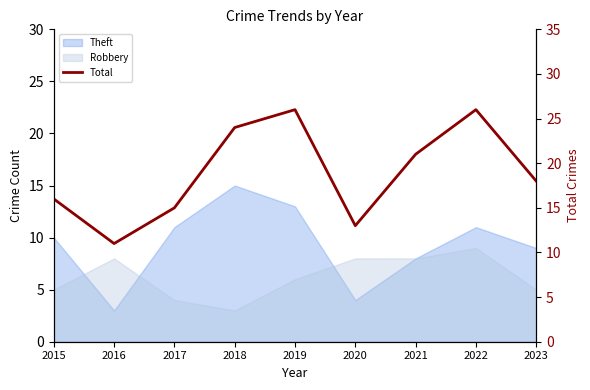

Rank the categories by value from lowest to highest.

2016, 2020, 2017, 2015, 2023, 2021, 2018, 2019, 2022